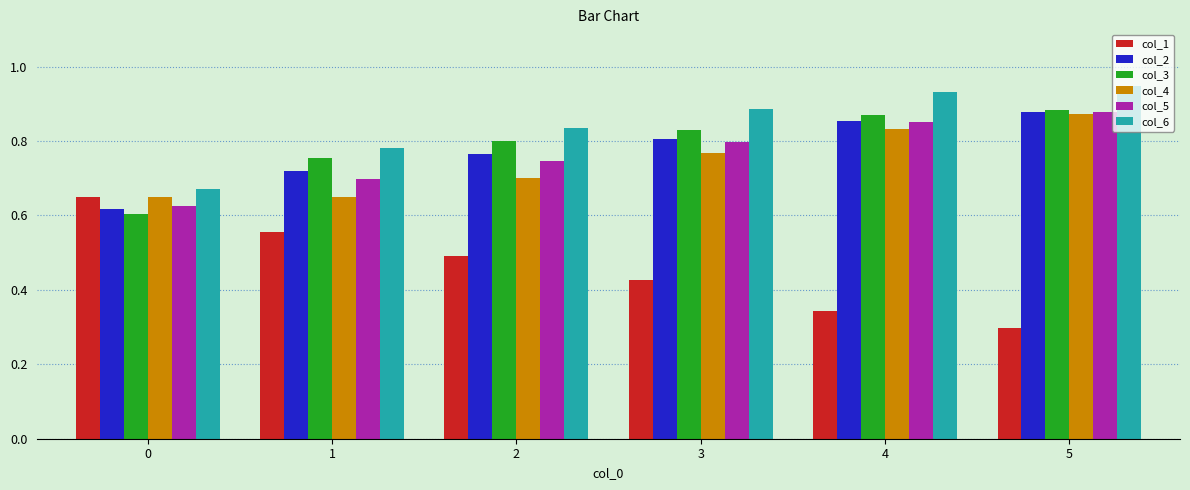

How many groups of bars are there?

6